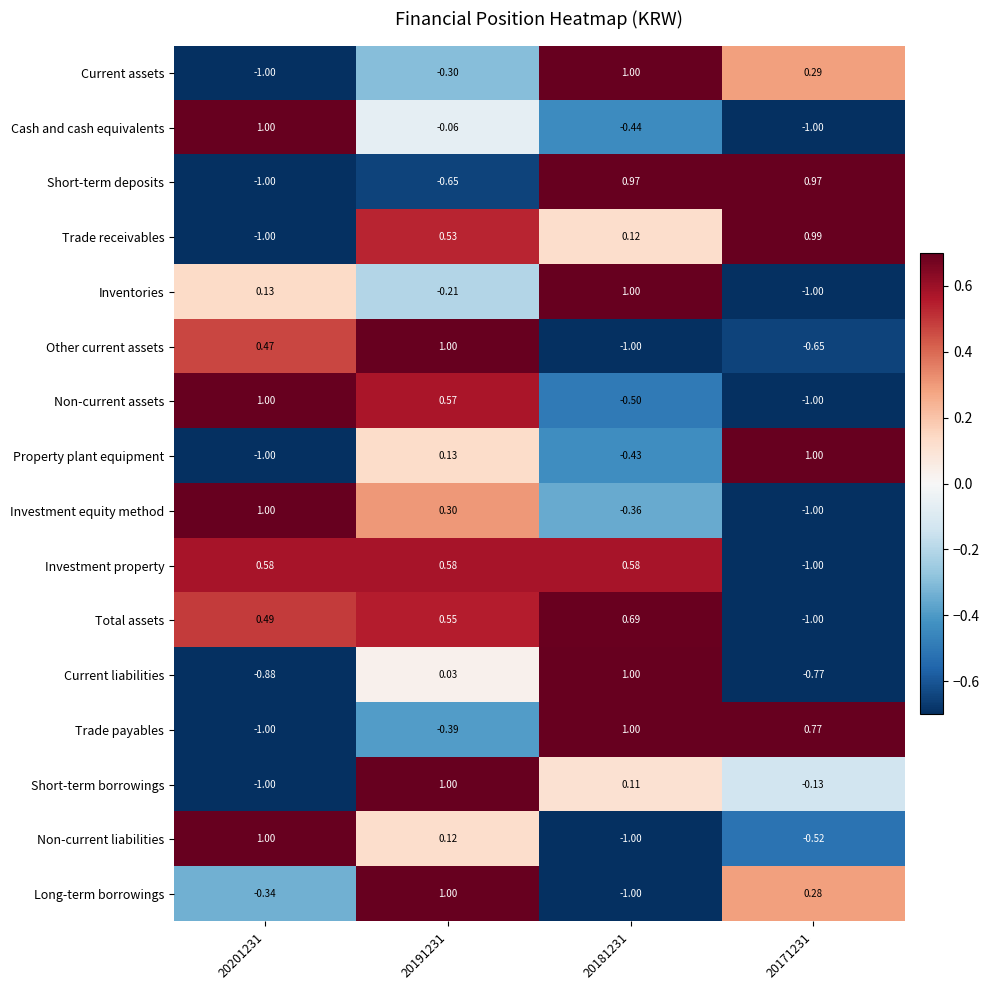

At how many categories does at least one series exceed 0?

4